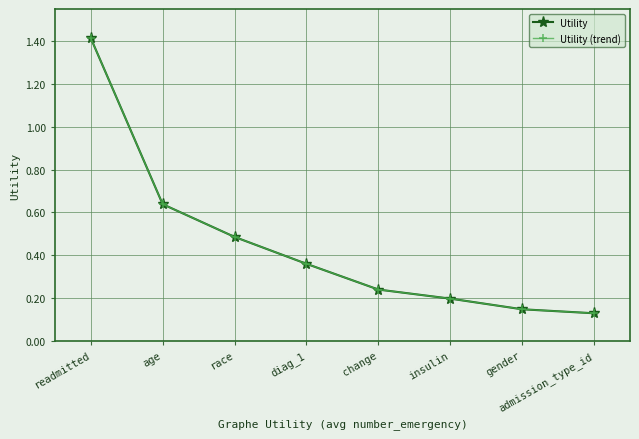

Is this an area chart (filled region under the line)?

No